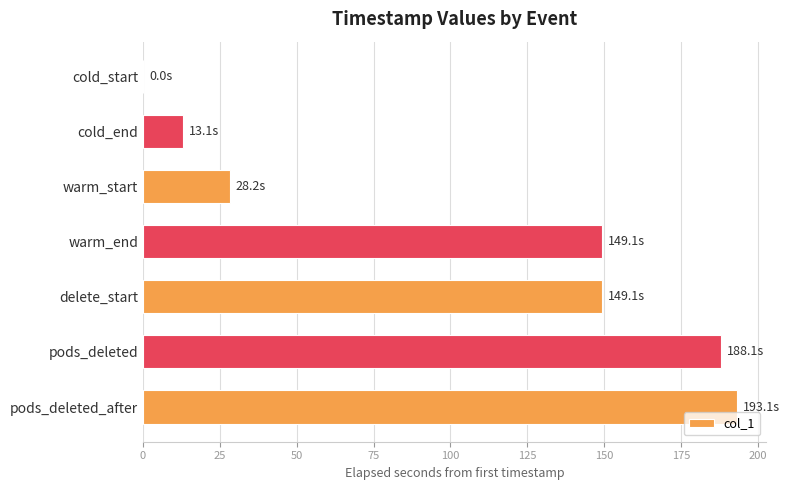

Count the number of values greater than 149.

4